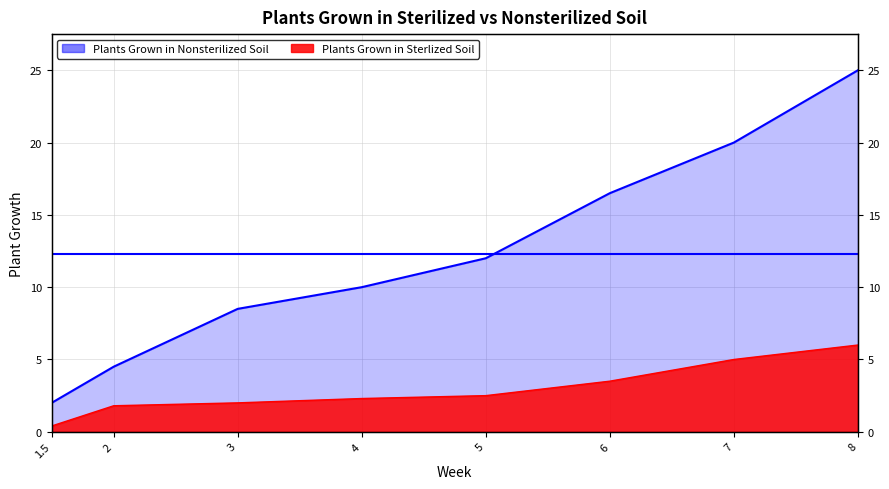

Between 4 and 8, which series saw the biggest shift?

Plants Grown in Nonsterilized Soil